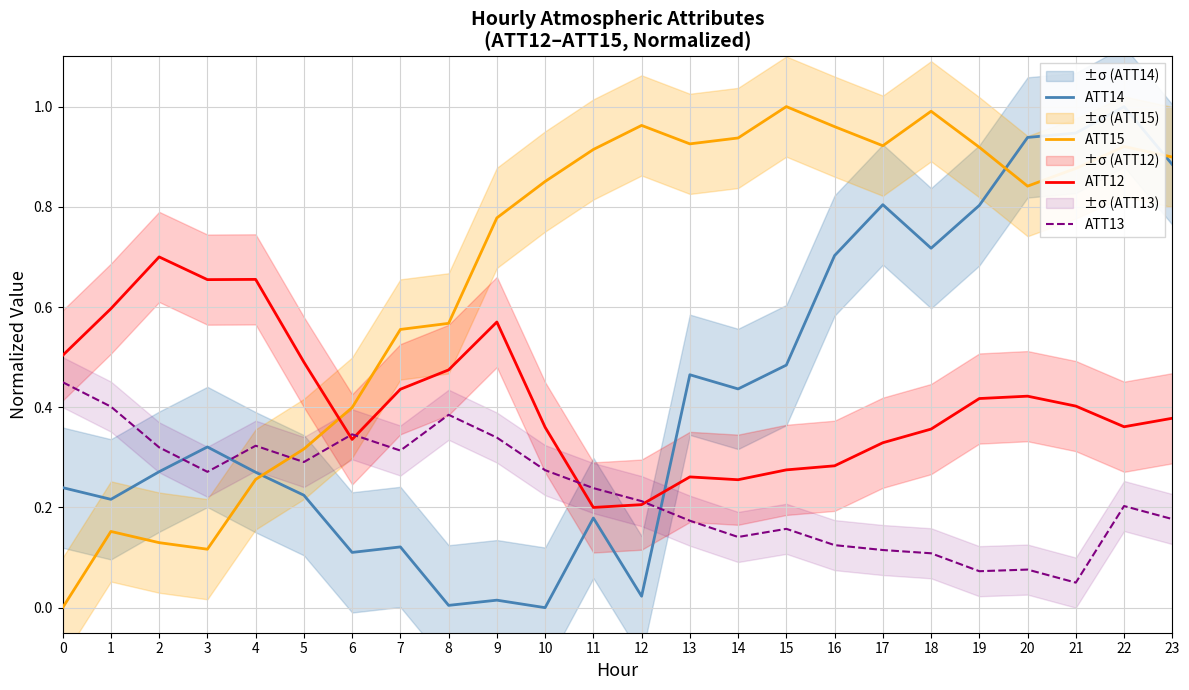

The value of ATT14 at 15 is 0.3. True or false?

False